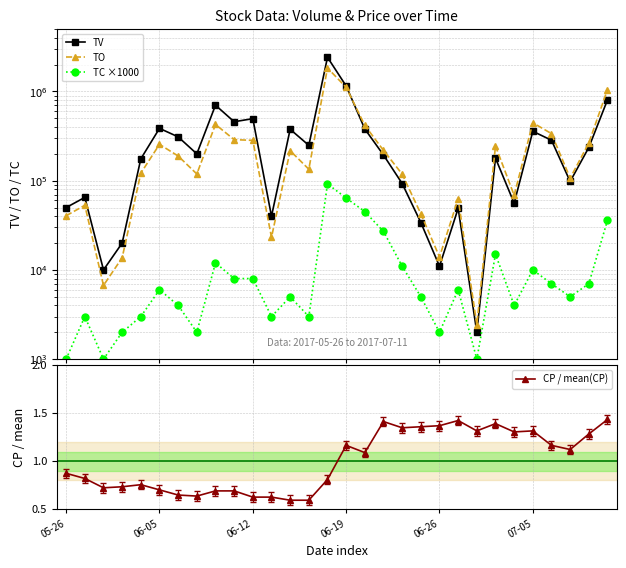

In TO, how many points are higher than both neighbors (excluding endpoints)?

8